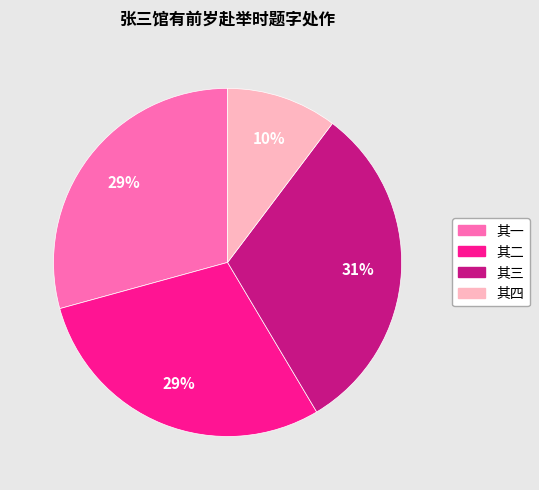

To the nearest percent, what is the average slice percentage?

25%